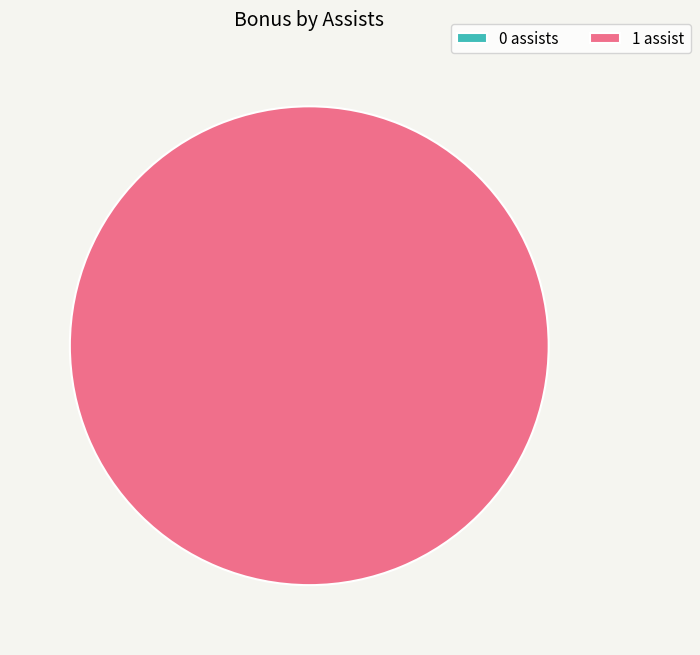

Do 0 and 1 together represent more than half of the pie?

Yes